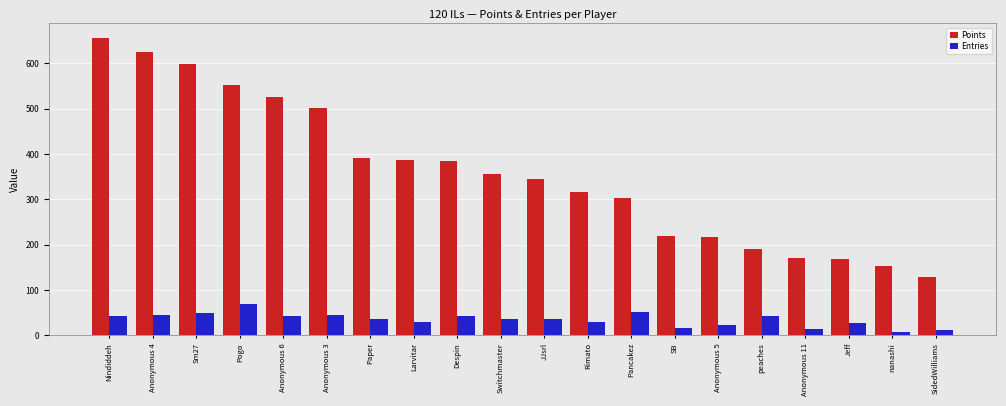

Is it true that Entries equals 14 at Anonymous 11?

True